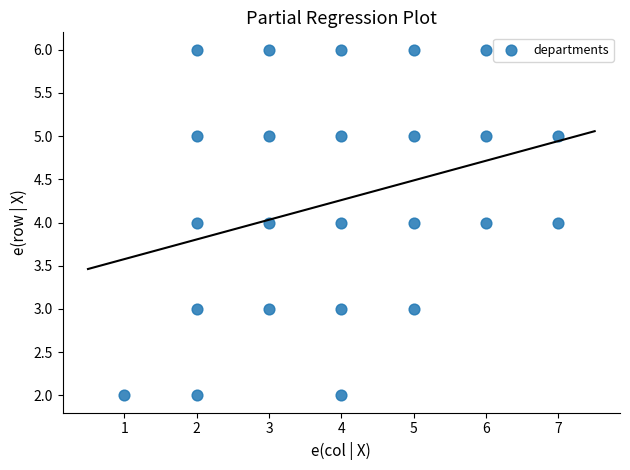

What is the range of Y values (max minus min)?

4